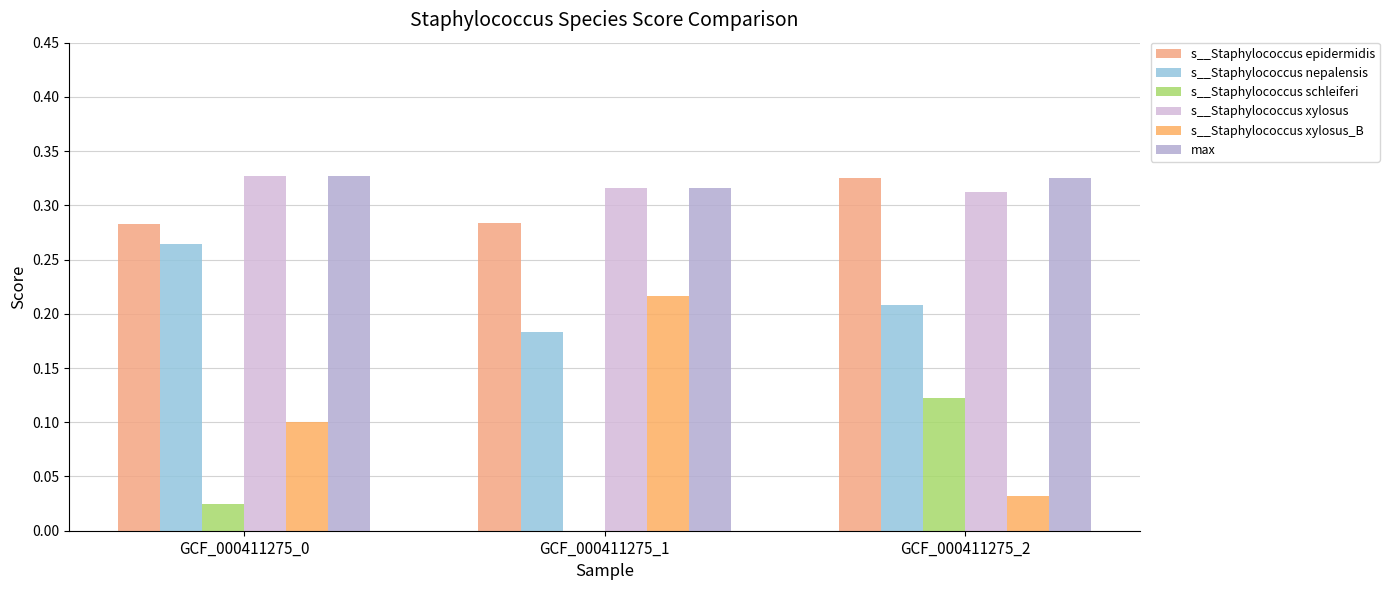

Rank the series at GCF_000411275_1 from lowest to highest value.

s__Staphylococcus schleiferi, s__Staphylococcus nepalensis, s__Staphylococcus xylosus_B, s__Staphylococcus epidermidis, s__Staphylococcus xylosus, max